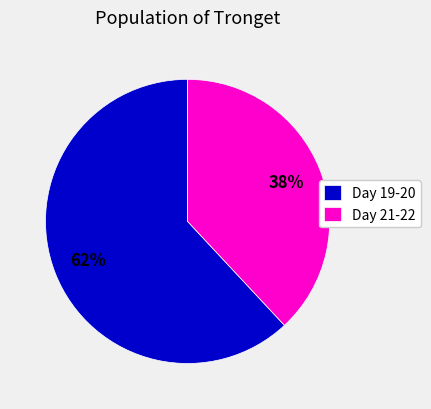

Rank the categories by value from highest to lowest.

Day 19-20, Day 21-22